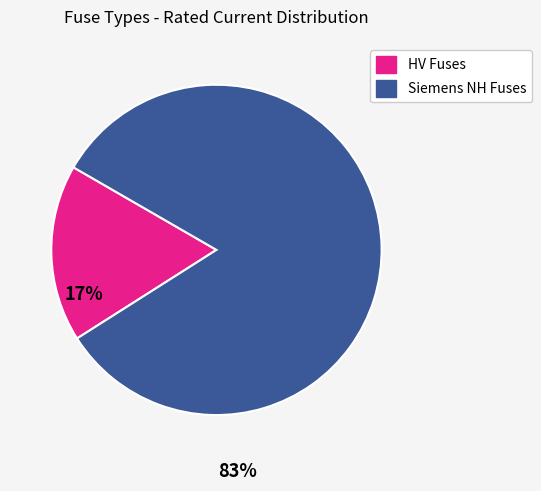

Does any single category account for the majority?

Yes